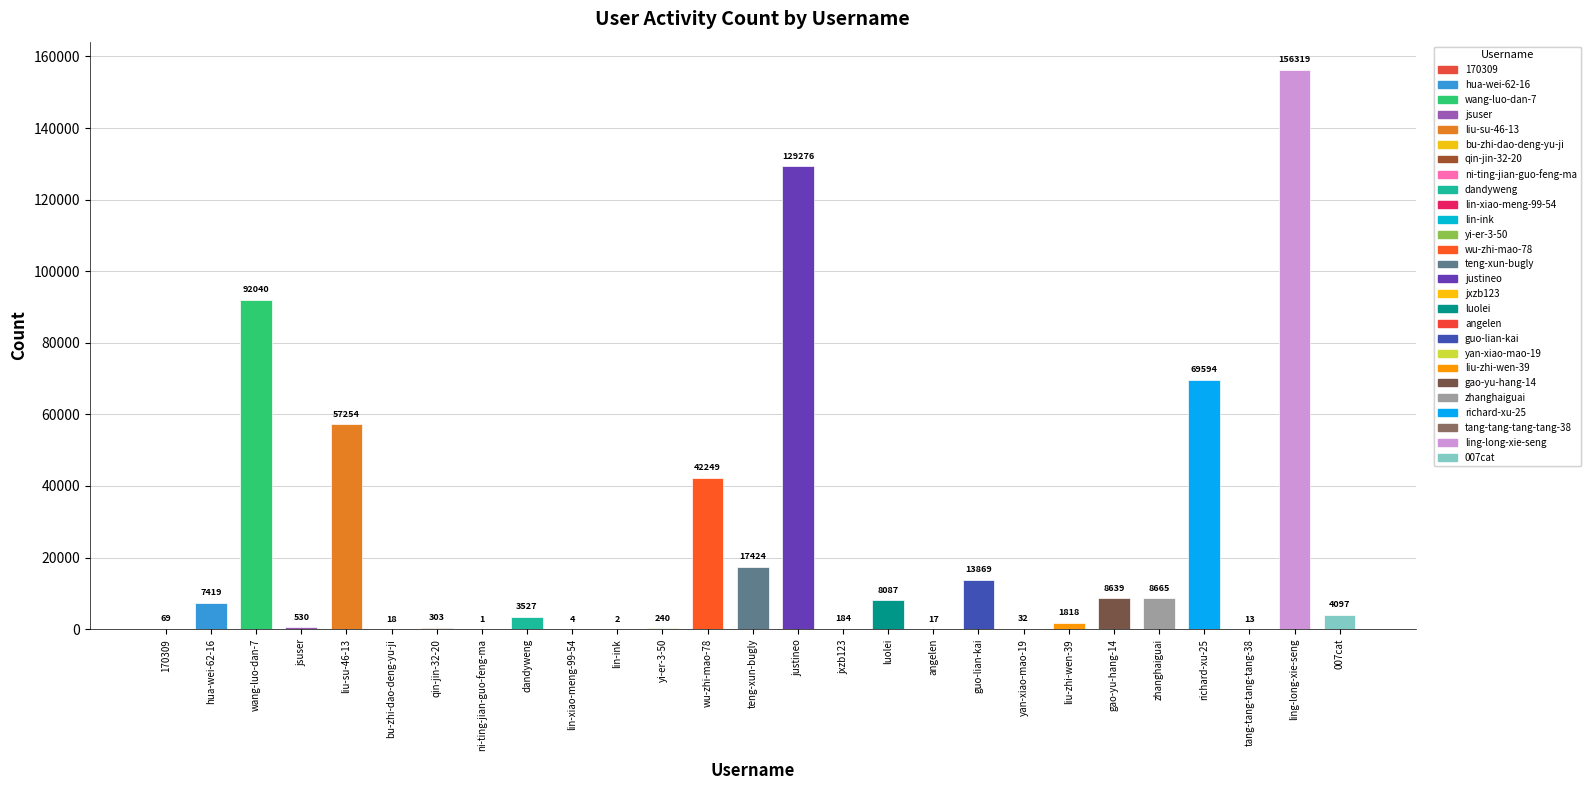

Is it true that the value at liu-zhi-wen-39 is 1818?

True